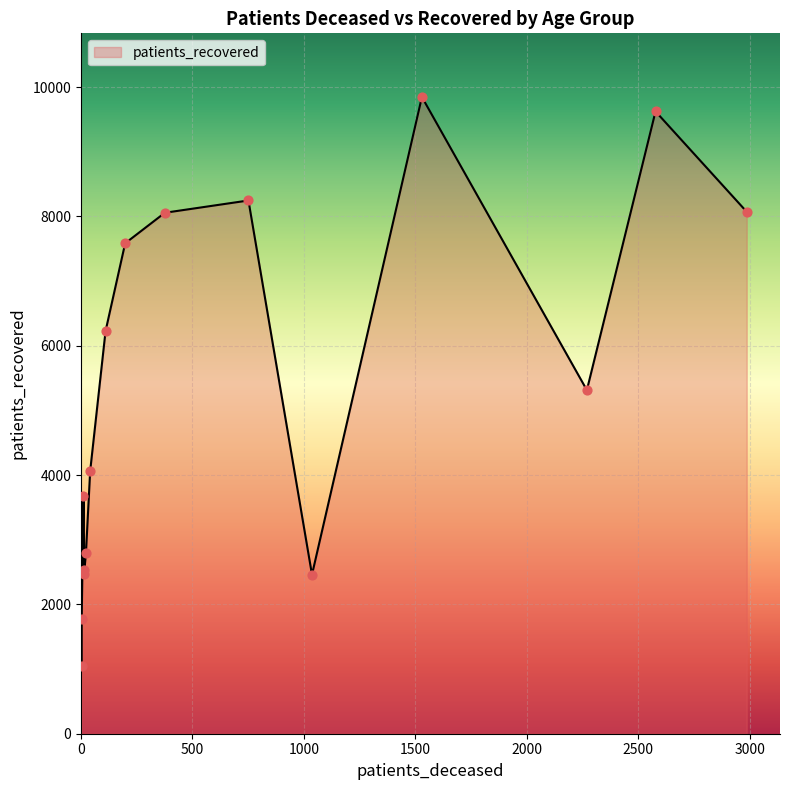

At how many categories does at least one series exceed 4639?

8